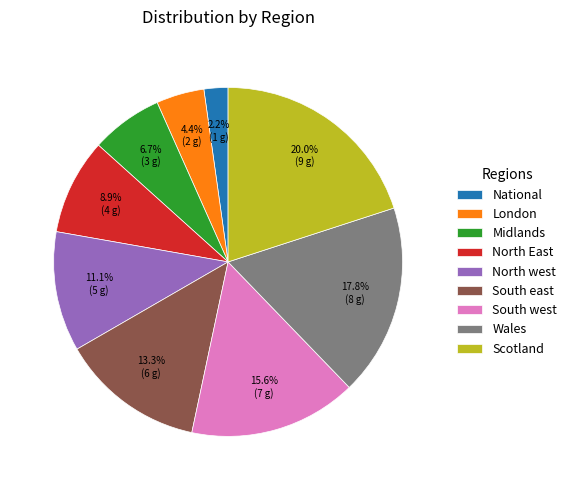

Is North East the majority of the pie?

No